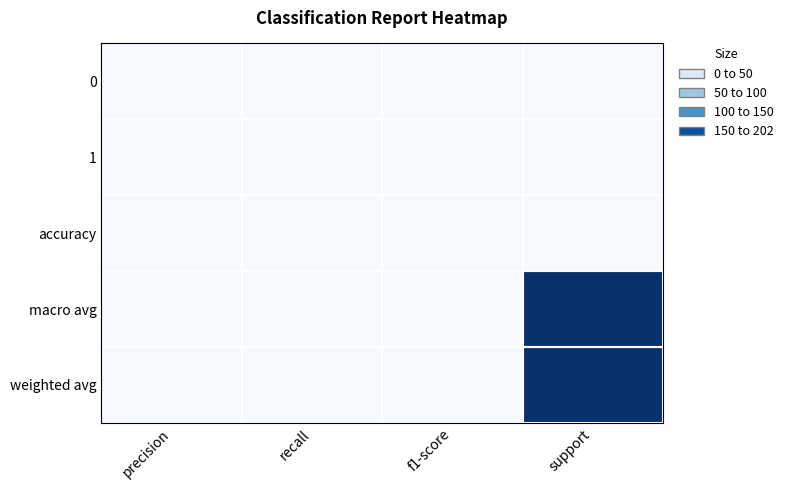

Count the number of data series in this chart.

5